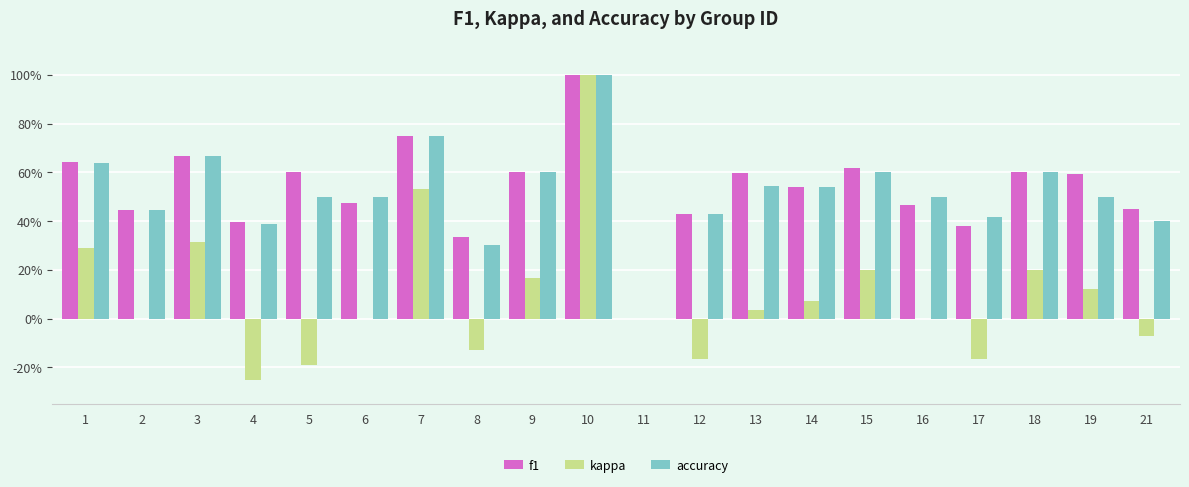

What is the highest value of the accuracy series?

1.0